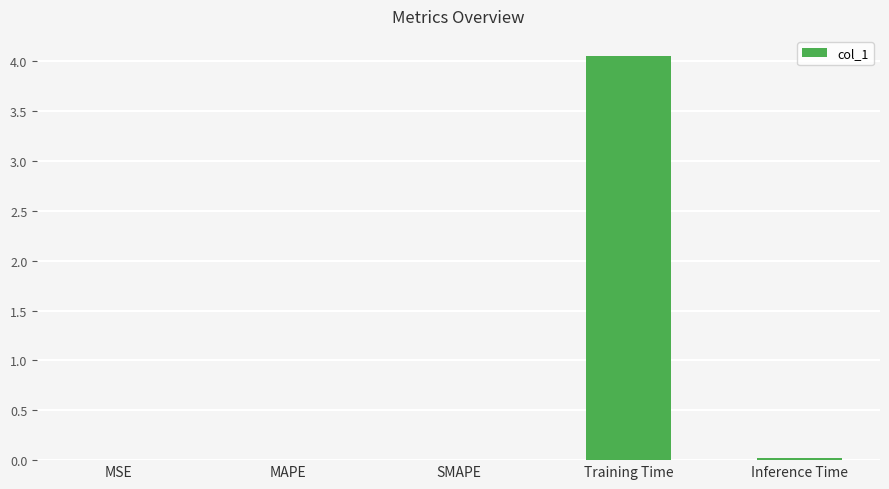

The chart shows a value of 0.0 at Inference Time. True or false?

True